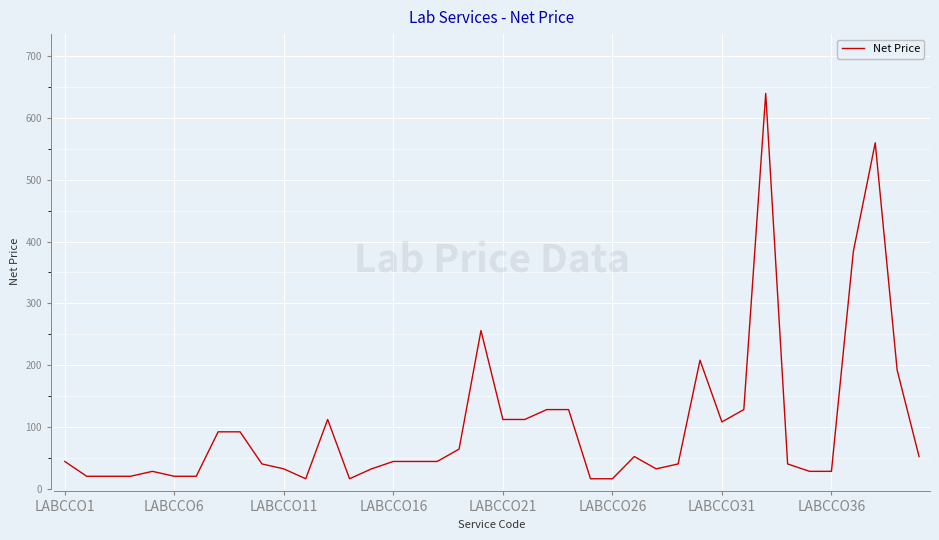

How many values are below 44?

18